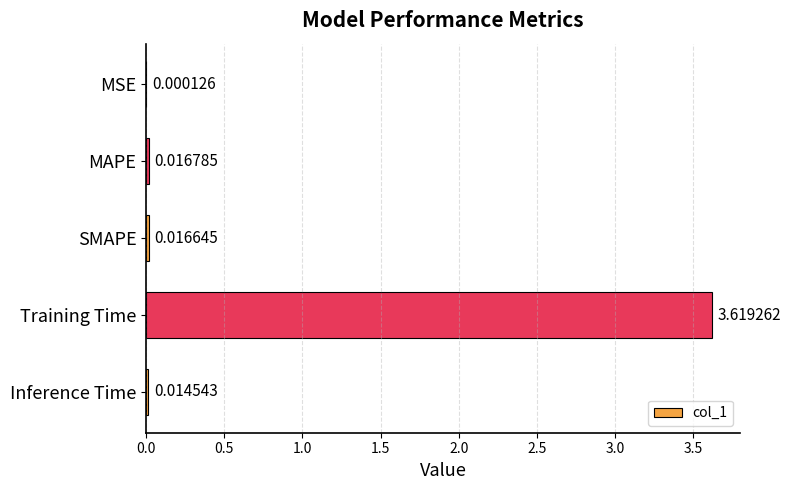

What is the sum of all values?

3.7